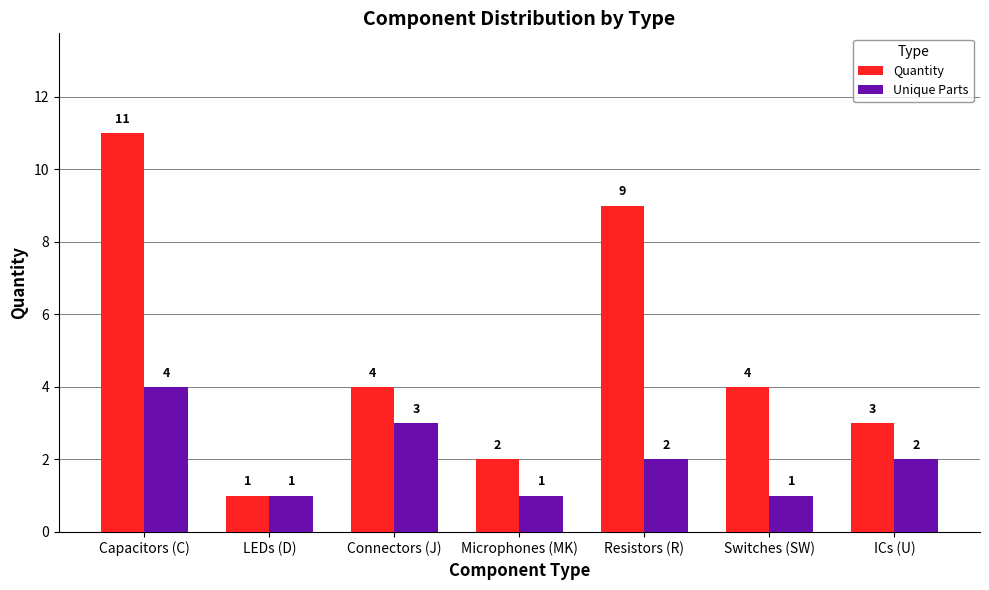

Where does the Quantity series first go above 4?

Capacitors (C)